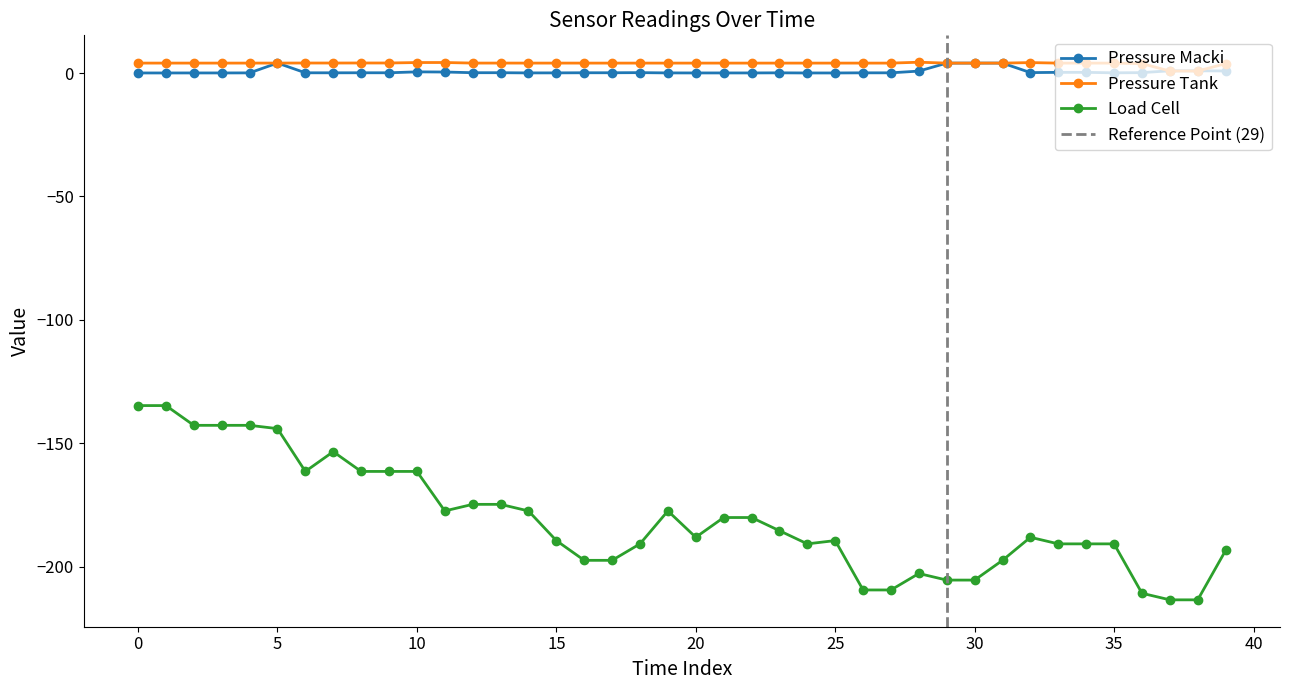

True or false: load_cell has more than 0 points higher than both neighbors.

True